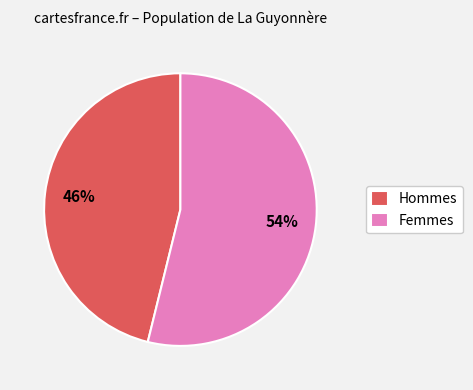

Is there any slice that represents more than half of the pie?

Yes